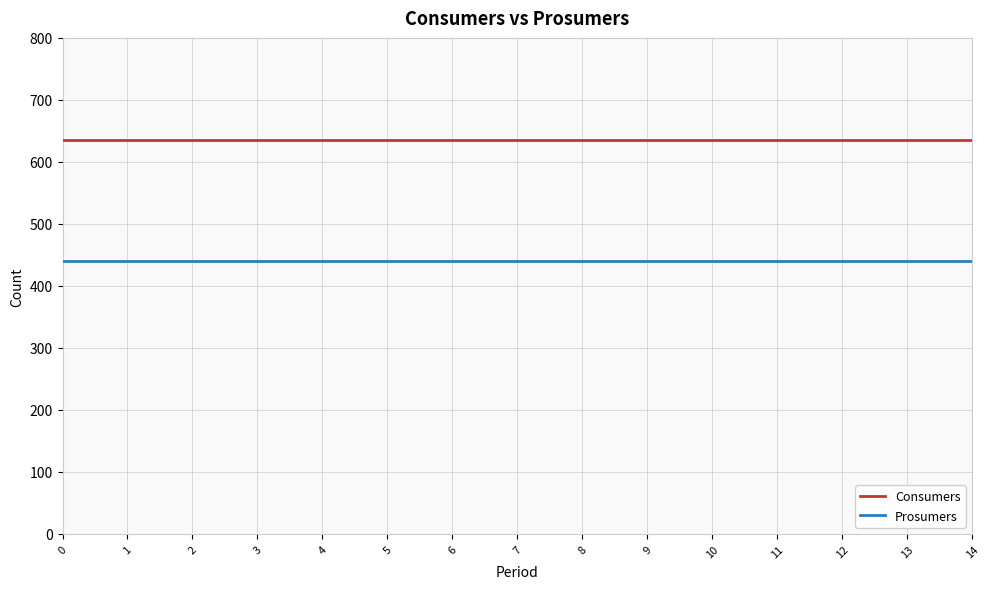

Rank the series by their average value, from lowest to highest.

Prosumers, Consumers